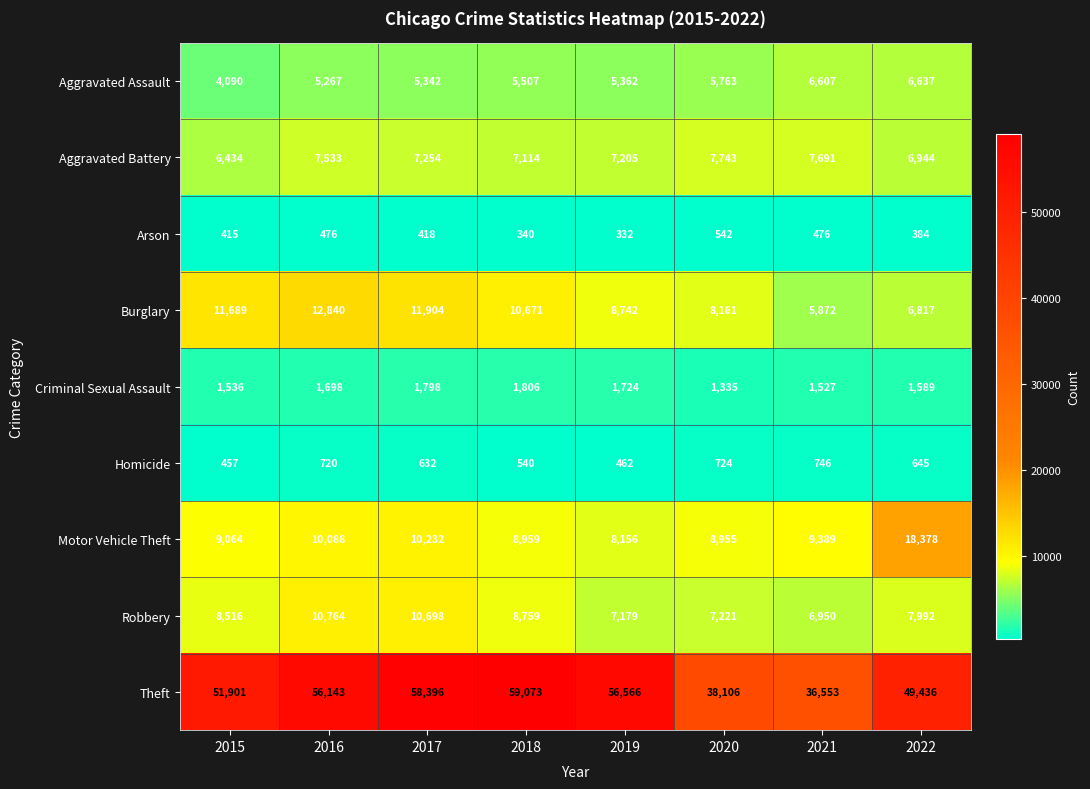

The Aggravated Assault series shows 4090 at 2015. True or false?

True